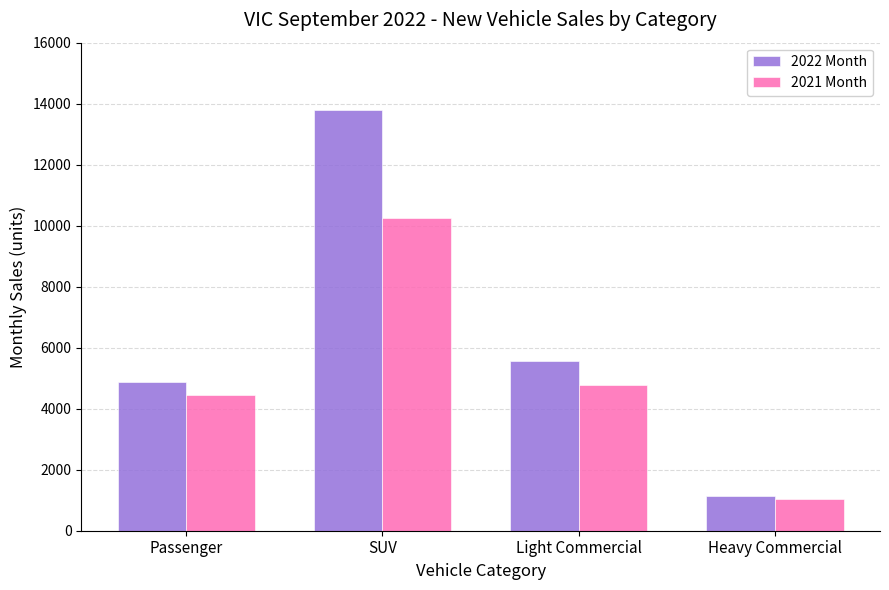

What is the lowest value of the 2021 Month series?

1033